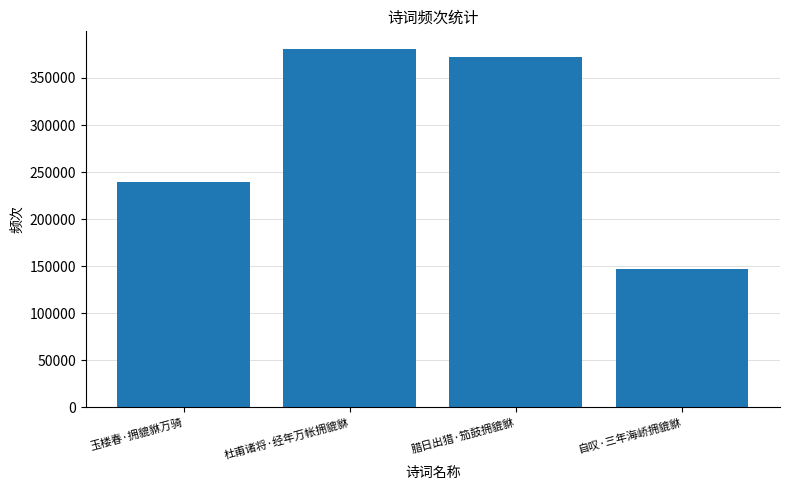

The chart shows a value of 239404 at 玉楼春·拥貔貅万骑. True or false?

True